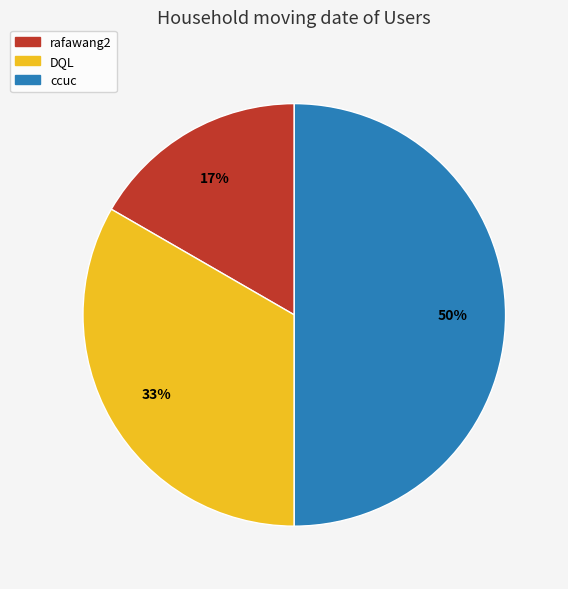

Does DQL represent more than half of the total?

No